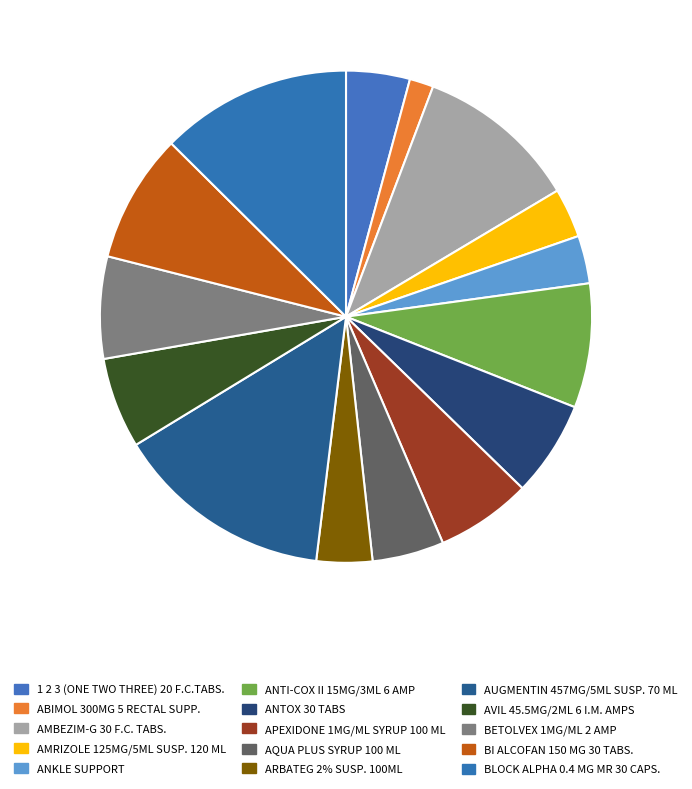

Is it true that AVIL 45.5MG/2ML 6 I.M. AMPS is 1% of the pie?

False